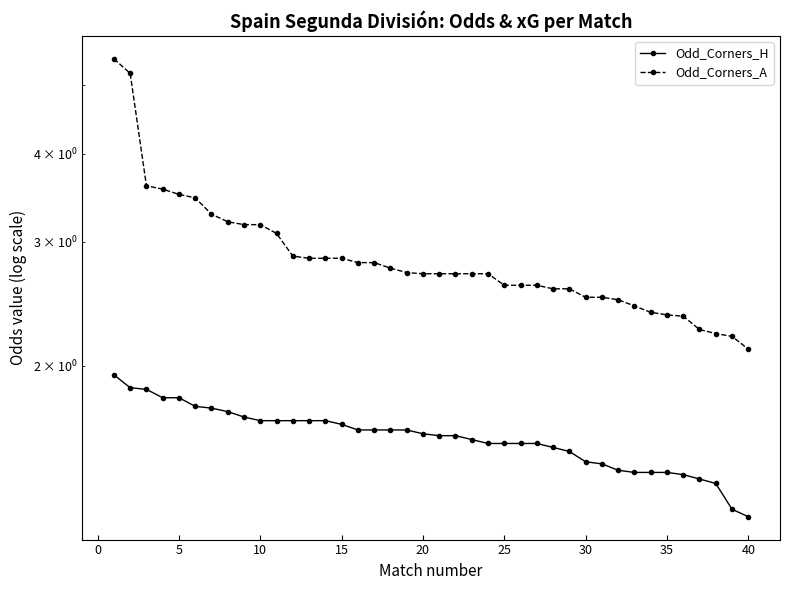

What is the value of the Odd_Corners_A point at the 33rd from the left?

2.4